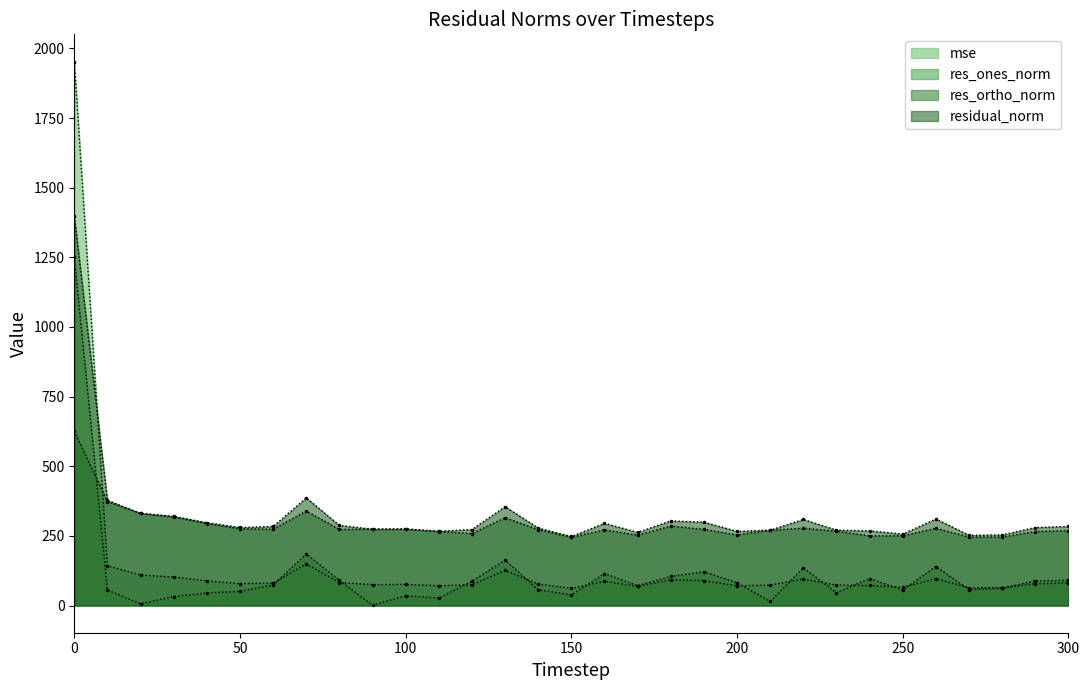

Reading left to right, what are all the values shown in this chart?

mse: 0=1952.7	10=142.4	20=109.4	30=102.4	40=88.5	50=78.5	60=80.5	70=149.3	80=82.6	90=75.2	100=75.8	110=71.3	120=74.5	130=126.0	140=77.3	150=61.5	160=87.0	170=68.9	180=92.4	190=89.5	200=70.9	210=73.3	220=95.4	230=73.3	240=71.9	250=65.8	260=96.5	270=63.6	280=64.4	290=78.4	300=80.7
res_ones_norm: 0=1249.5	10=55.9	20=6.2	30=32.3	40=45.5	50=51.0	60=73.7	70=185.0	80=90.4	90=1.2	100=35.3	110=26.4	120=87.5	130=163.0	140=56.8	150=38.1	160=114.8	170=71.4	180=104.4	190=121.3	200=81.8	210=15.2	220=135.3	230=45.9	240=97.0	250=55.6	260=140.1	270=57.3	280=61.9	290=88.7	300=90.5
res_ortho_norm: 0=625.6	10=373.3	20=330.7	30=318.4	40=294.1	50=275.5	60=274.0	70=339.3	80=272.9	90=274.2	100=273.1	110=265.6	120=258.5	130=315.3	140=272.1	150=245.0	160=271.7	170=252.6	180=285.4	190=273.4	200=253.4	210=270.4	220=277.6	230=266.7	240=250.0	250=250.4	260=277.3	270=245.6	280=246.1	290=265.6	300=269.2
residual_norm: 0=1397.4	10=377.4	20=330.8	30=320.0	40=297.6	50=280.1	60=283.7	70=386.5	80=287.5	90=274.2	100=275.3	110=267.0	120=272.9	130=355.0	140=278.0	150=247.9	160=295.0	170=262.5	180=303.9	190=299.1	200=266.2	210=270.8	220=308.8	230=270.7	240=268.1	250=256.4	260=310.7	270=252.2	280=253.8	290=280.1	300=284.0